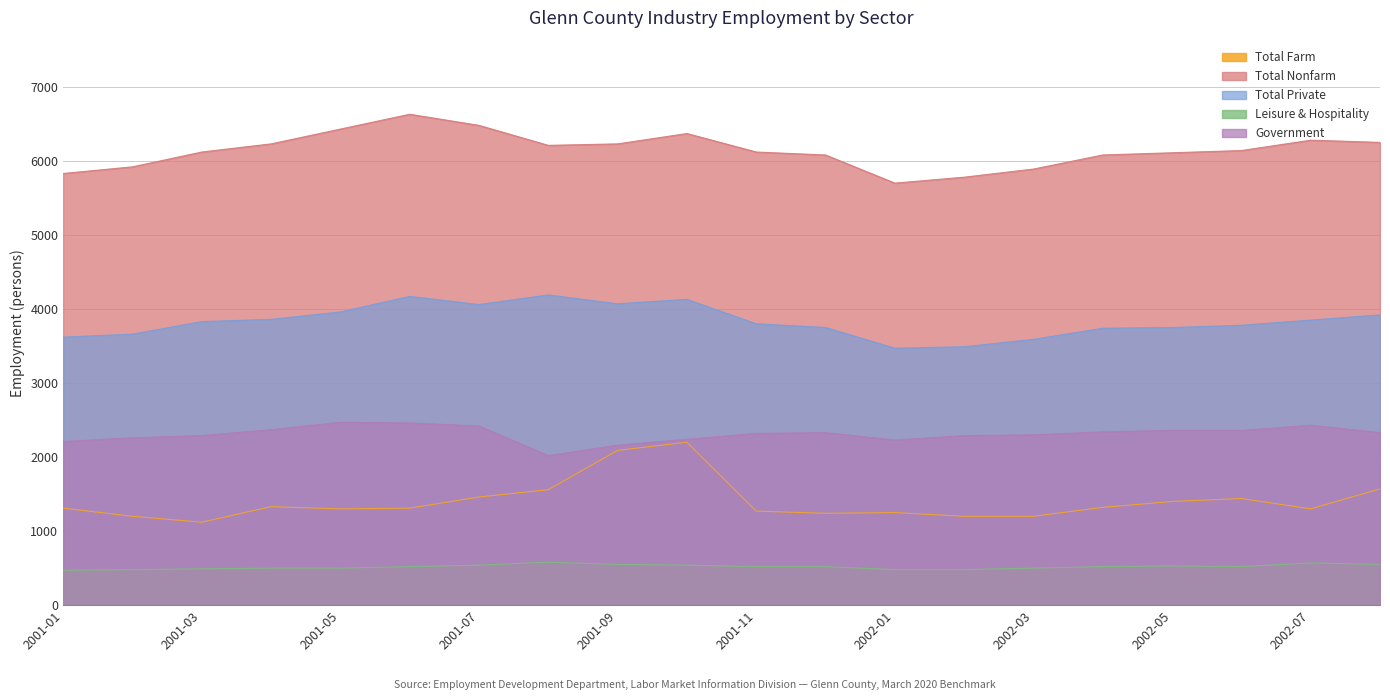

What is the sum of all Government values?

46190